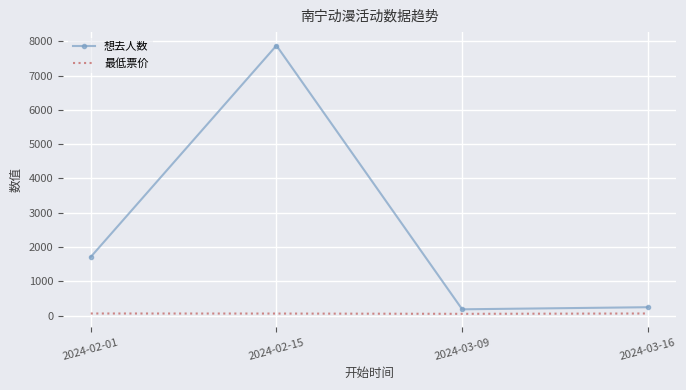

The value of 想去人数 at 2024-02-15 is 7879. True or false?

True